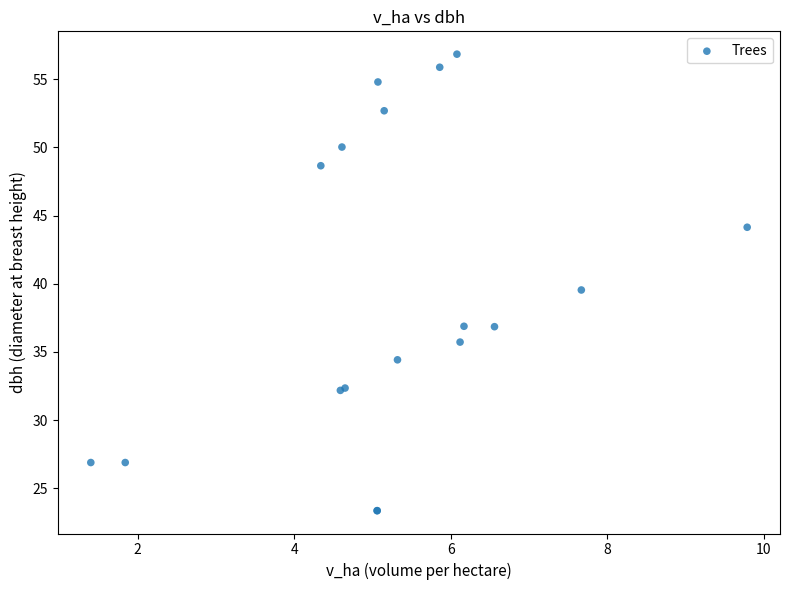

What Y value in the scatter plot is closest to 40?

39.5